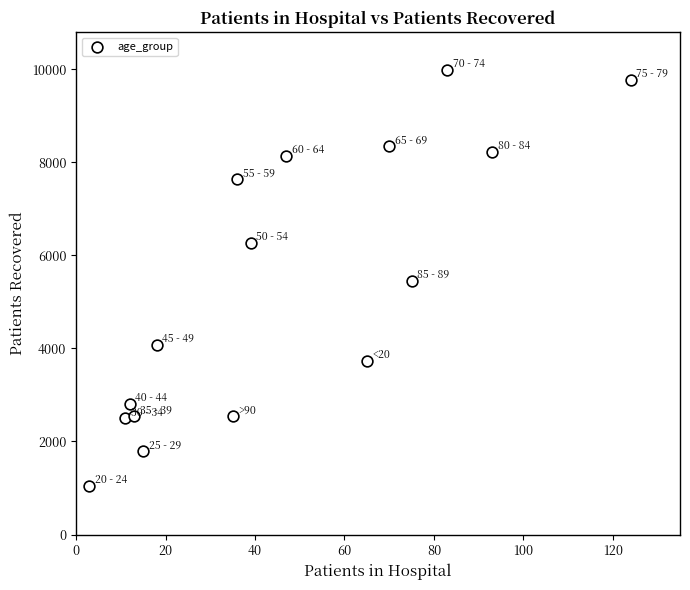

What is the range of X values (max minus min)?

121